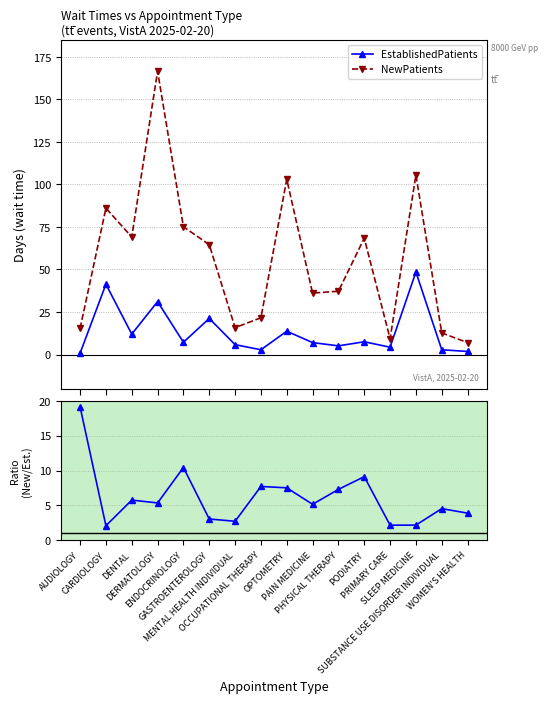

Where is New / Established nearest to the value 10?

ENDOCRINOLOGY